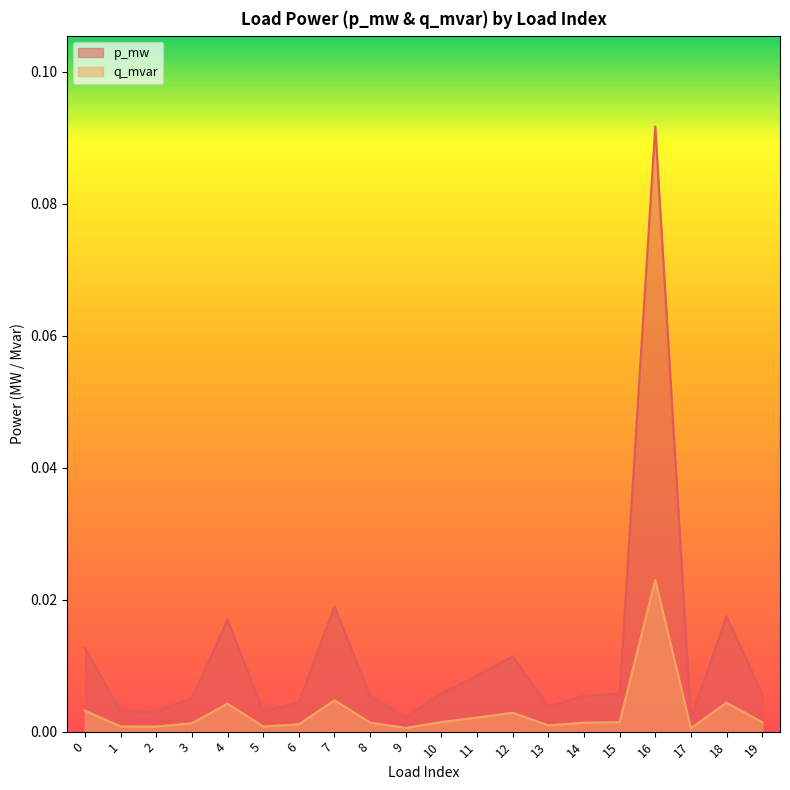

List the series in order of their peak value, lowest first.

q_mvar, p_mw